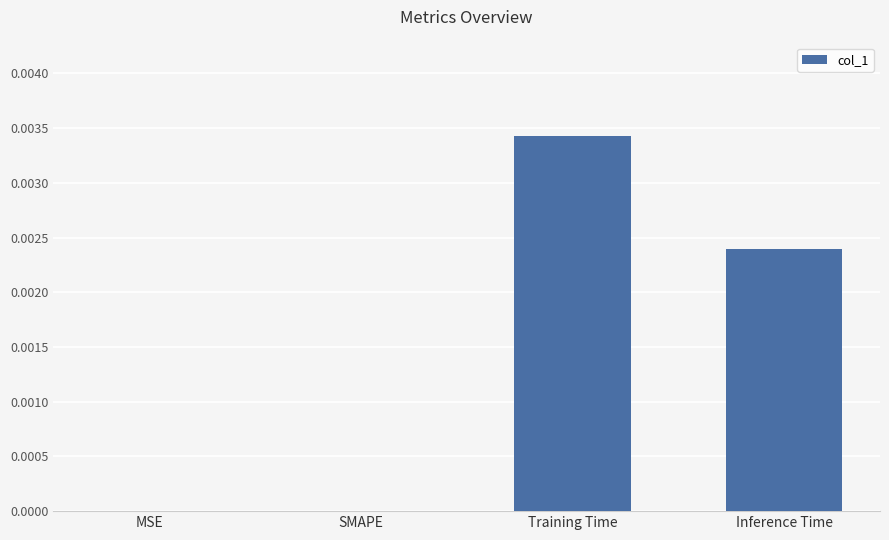

How many series are shown in this chart?

1